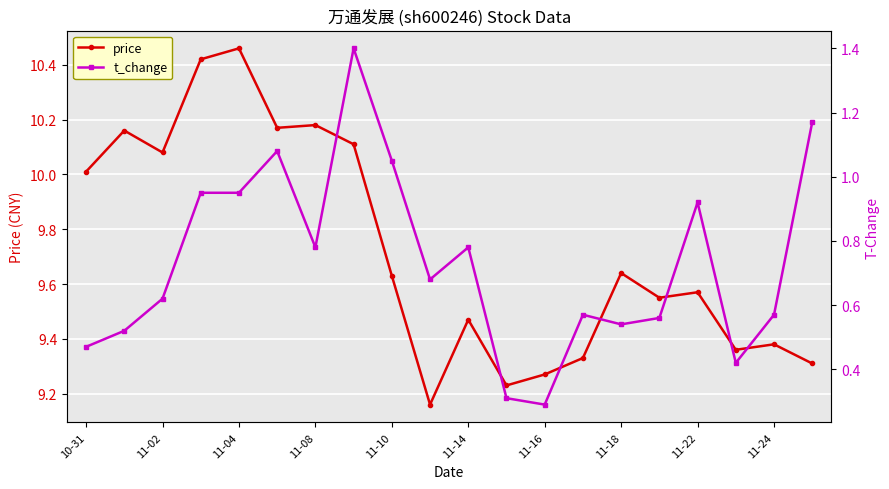

How many data points does each series have?

20